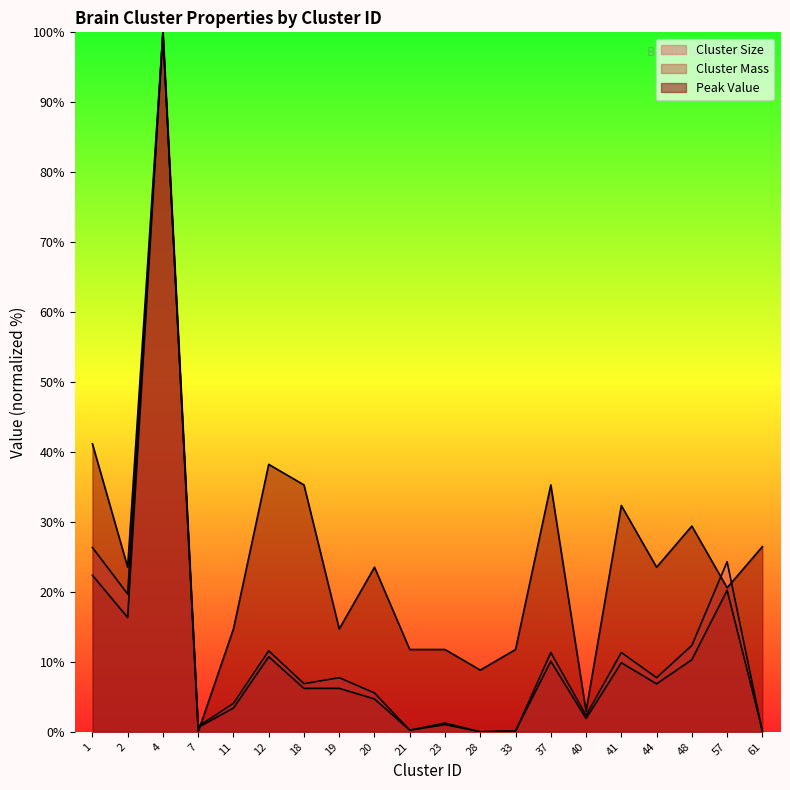

At which label is Cluster Mass closest to 50?

1